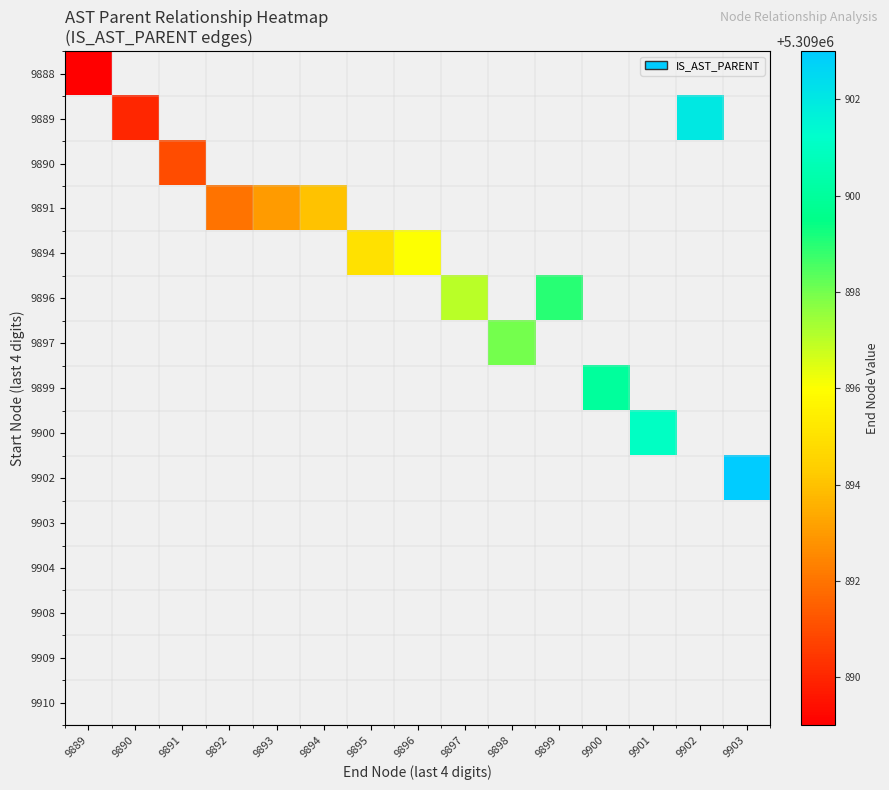

Rank the series by their maximum value, from highest to lowest.

9888, 9889, 9890, 9891, 9894, 9896, 9897, 9899, 9900, 9902, 9903, 9904, 9908, 9909, 9910